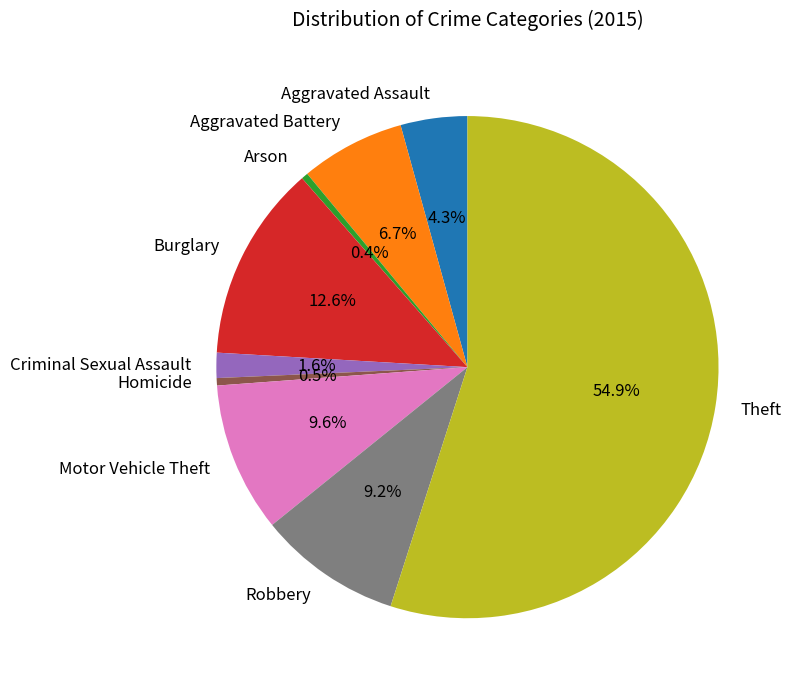

How many segments does this pie chart have?

9